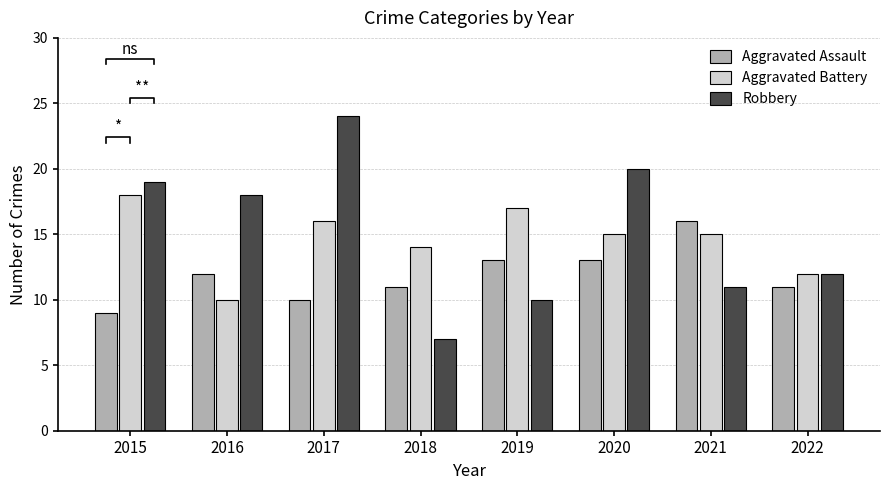

How many bars are there in each group?

3